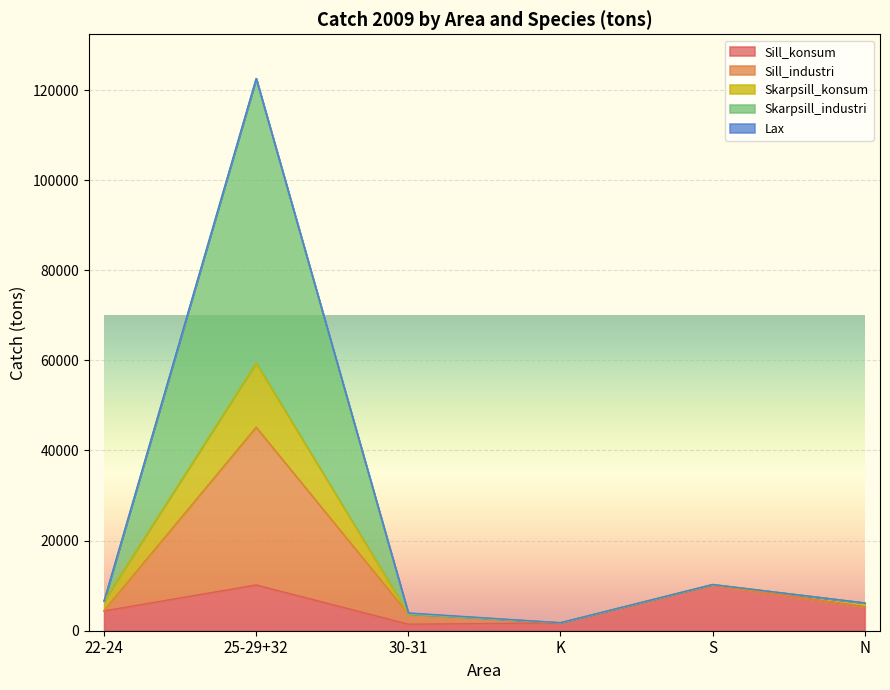

What is the smallest value displayed?

1448.9